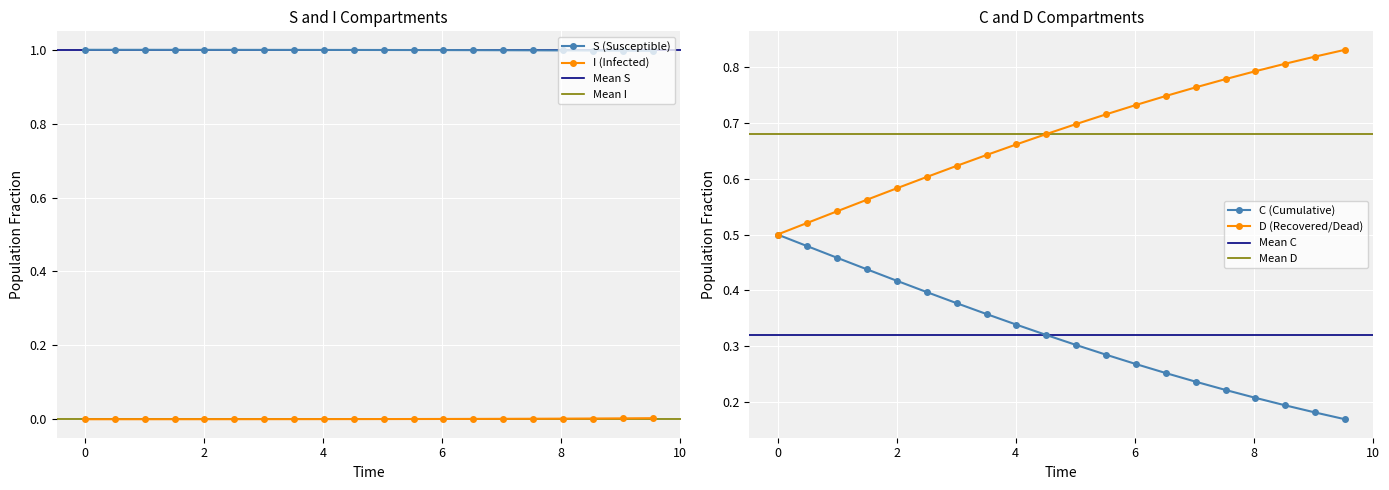

What is the value of the S (Susceptible) point at the 19th from the left?

1.0